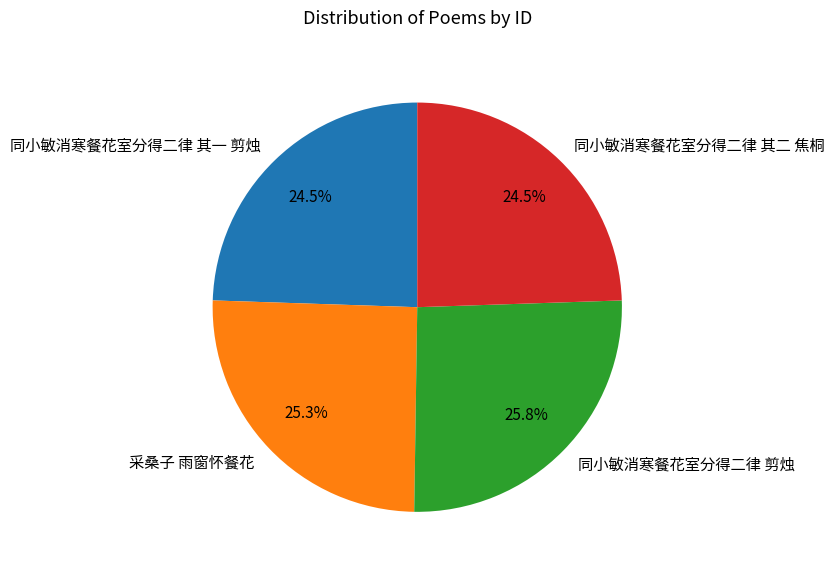

What is the ratio of the value at 同小敏消寒餐花室分得二律 其一 剪烛 to the value at 采桑子 雨窗怀餐花?

1.0